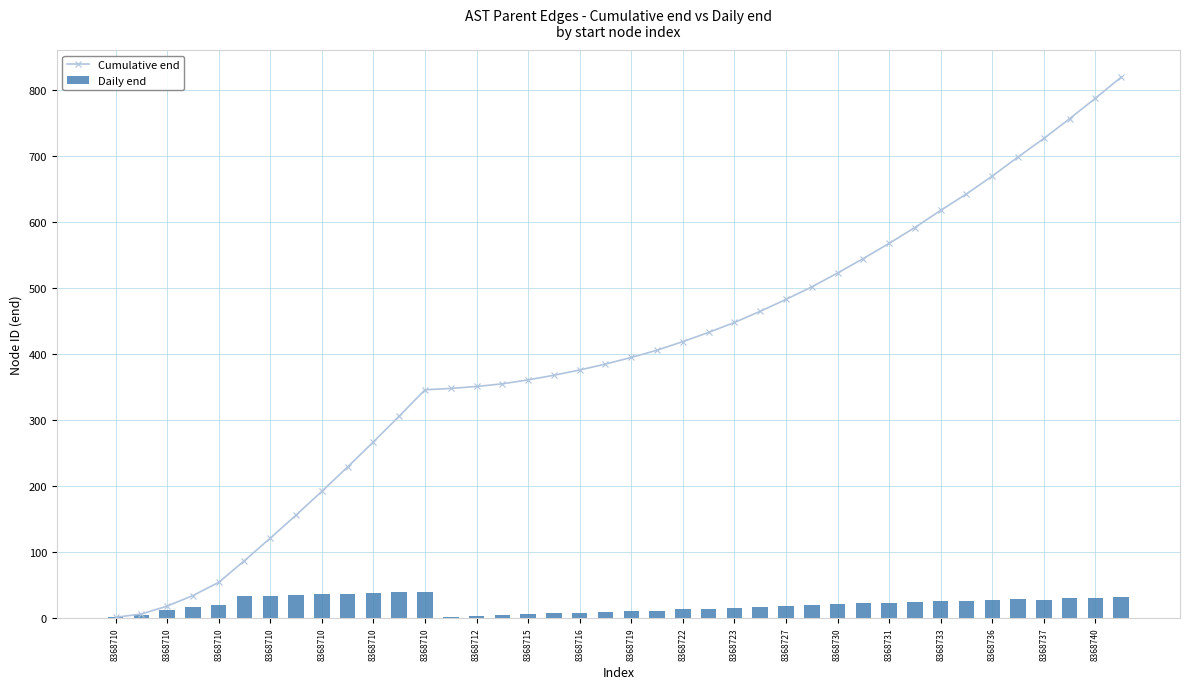

Between 8368727 and 36, which series saw the biggest shift?

Cumulative end